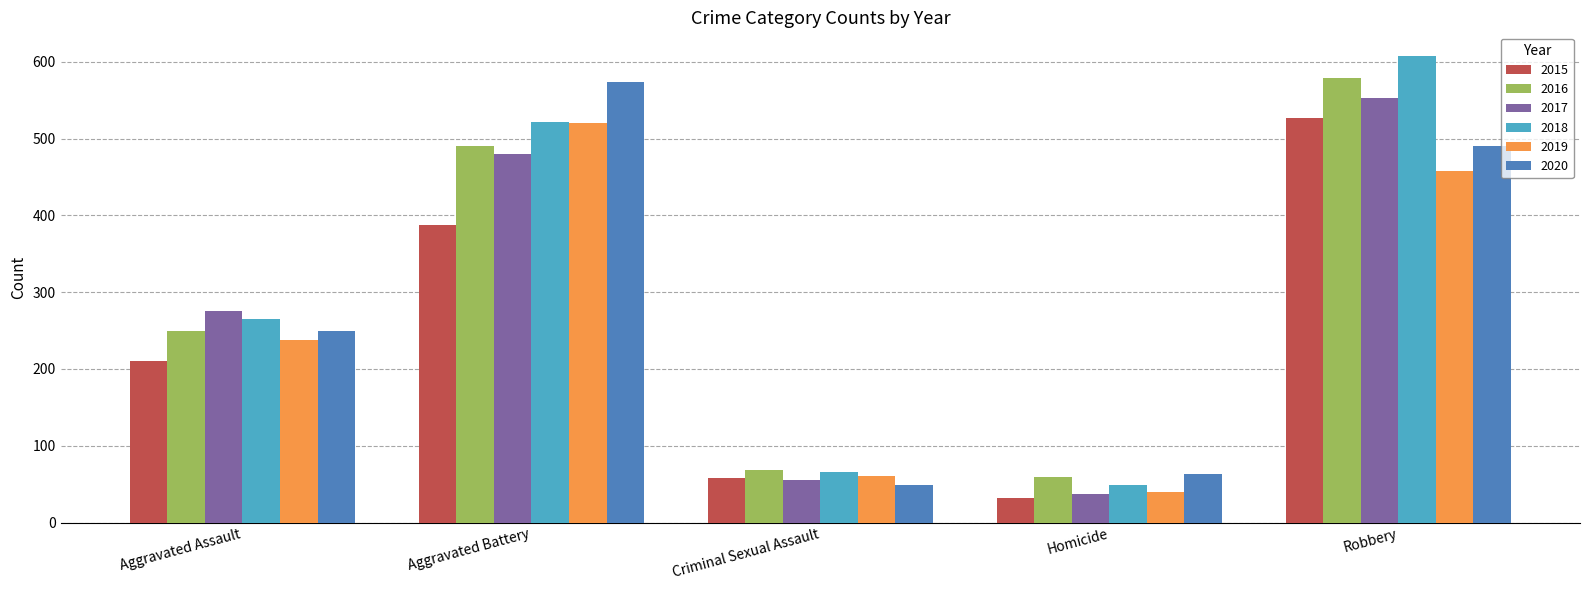

Which category has the highest value in the 2019 series?

Aggravated Battery